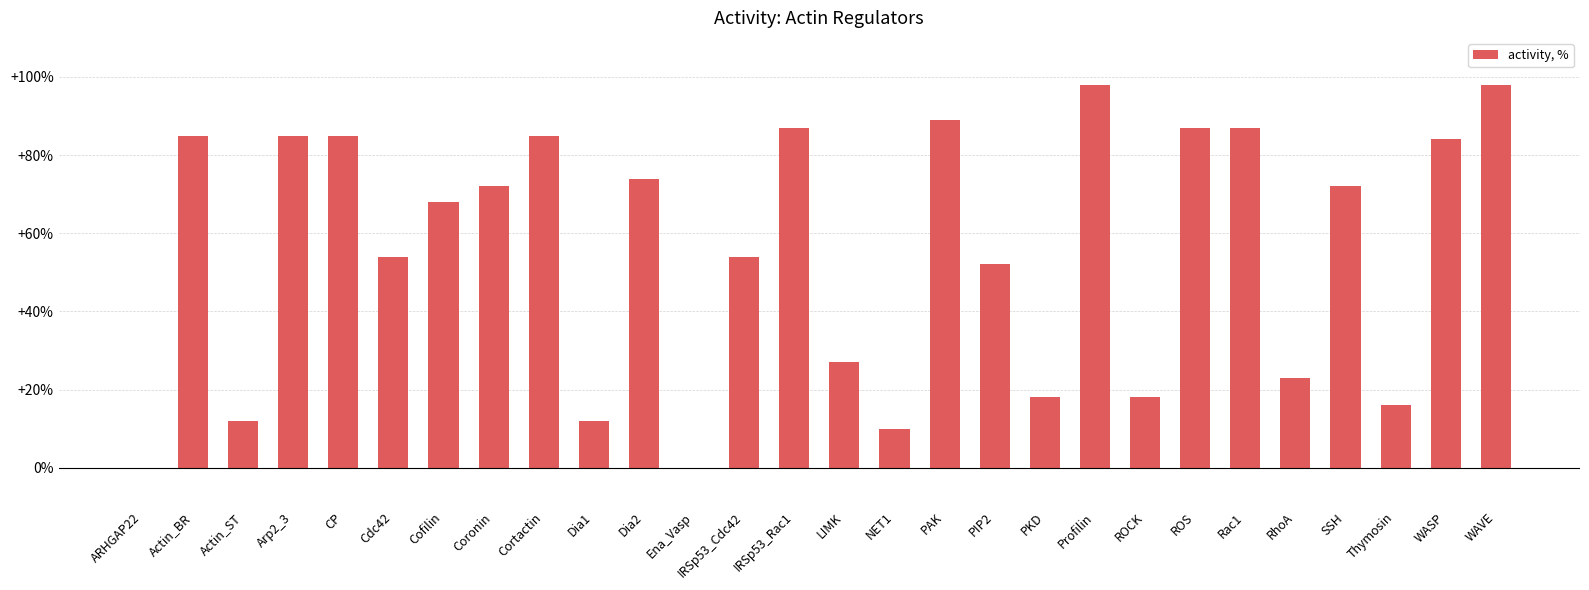

What is the greatest value displayed?

98